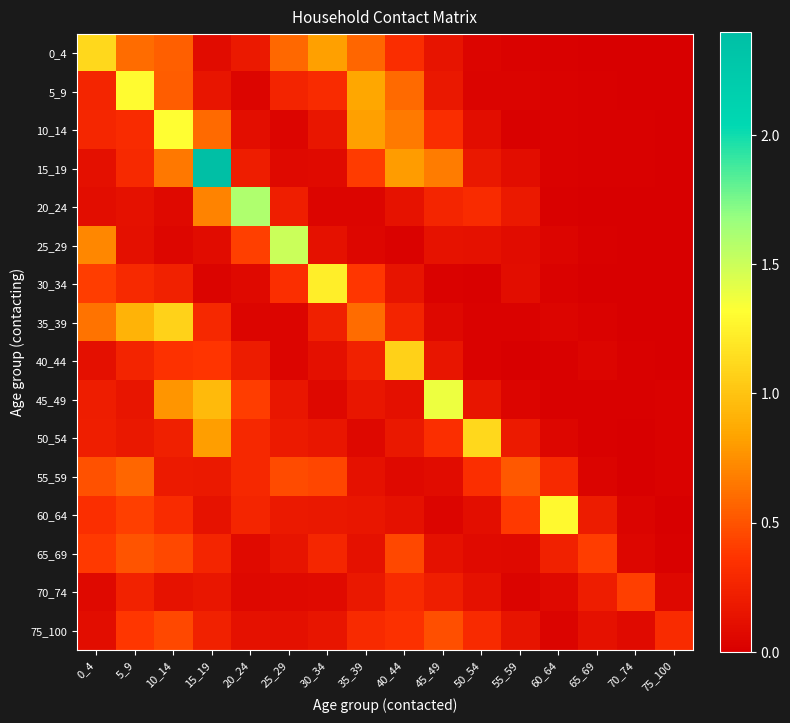

Reading left to right, list all the values displayed in this chart.

0_4: 0_4=1.1	5_9=0.6	10_14=0.5	15_19=0.1	20_24=0.2	25_29=0.6	30_34=0.8	35_39=0.6	40_44=0.3	45_49=0.1	50_54=0.0	55_59=0.0	60_64=0.0	65_69=0.0	70_74=0.0	75_100=0.0
5_9: 0_4=0.3	5_9=1.3	10_14=0.5	15_19=0.2	20_24=0.0	25_29=0.3	30_34=0.3	35_39=0.8	40_44=0.6	45_49=0.2	50_54=0.0	55_59=0.0	60_64=0.0	65_69=0.0	70_74=0.0	75_100=0.0
10_14: 0_4=0.3	5_9=0.3	10_14=1.3	15_19=0.6	20_24=0.1	25_29=0.0	30_34=0.2	35_39=0.8	40_44=0.7	45_49=0.3	50_54=0.1	55_59=0.0	60_64=0.0	65_69=0.0	70_74=0.0	75_100=0.0
15_19: 0_4=0.1	5_9=0.3	10_14=0.7	15_19=2.4	20_24=0.2	25_29=0.1	30_34=0.1	35_39=0.4	40_44=0.8	45_49=0.7	50_54=0.2	55_59=0.1	60_64=0.0	65_69=0.0	70_74=0.0	75_100=0.0
20_24: 0_4=0.1	5_9=0.1	10_14=0.1	15_19=0.7	20_24=1.6	25_29=0.2	30_34=0.0	35_39=0.0	40_44=0.1	45_49=0.3	50_54=0.3	55_59=0.2	60_64=0.0	65_69=0.0	70_74=0.0	75_100=0.0
25_29: 0_4=0.7	5_9=0.1	10_14=0.0	15_19=0.1	20_24=0.4	25_29=1.5	30_34=0.1	35_39=0.1	40_44=0.0	45_49=0.1	50_54=0.1	55_59=0.1	60_64=0.0	65_69=0.0	70_74=0.0	75_100=0.0
30_34: 0_4=0.4	5_9=0.3	10_14=0.2	15_19=0.0	20_24=0.1	25_29=0.3	30_34=1.2	35_39=0.4	40_44=0.1	45_49=0.0	50_54=0.0	55_59=0.1	60_64=0.0	65_69=0.0	70_74=0.0	75_100=0.0
35_39: 0_4=0.6	5_9=0.9	10_14=1.1	15_19=0.3	20_24=0.0	25_29=0.0	30_34=0.2	35_39=0.6	40_44=0.3	45_49=0.1	50_54=0.0	55_59=0.0	60_64=0.0	65_69=0.0	70_74=0.0	75_100=0.0
40_44: 0_4=0.1	5_9=0.3	10_14=0.4	15_19=0.4	20_24=0.2	25_29=0.0	30_34=0.1	35_39=0.2	40_44=1.1	45_49=0.2	50_54=0.0	55_59=0.0	60_64=0.0	65_69=0.0	70_74=0.0	75_100=0.0
45_49: 0_4=0.2	5_9=0.2	10_14=0.8	15_19=1.0	20_24=0.4	25_29=0.2	30_34=0.1	35_39=0.2	40_44=0.1	45_49=1.4	50_54=0.2	55_59=0.0	60_64=0.0	65_69=0.0	70_74=0.0	75_100=0.0
50_54: 0_4=0.2	5_9=0.2	10_14=0.2	15_19=0.8	20_24=0.3	25_29=0.2	30_34=0.2	35_39=0.1	40_44=0.2	45_49=0.3	50_54=1.1	55_59=0.2	60_64=0.1	65_69=0.0	70_74=0.0	75_100=0.0
55_59: 0_4=0.5	5_9=0.6	10_14=0.2	15_19=0.2	20_24=0.3	25_29=0.5	30_34=0.4	35_39=0.1	40_44=0.1	45_49=0.1	50_54=0.3	55_59=0.5	60_64=0.3	65_69=0.0	70_74=0.0	75_100=0.0
60_64: 0_4=0.3	5_9=0.4	10_14=0.3	15_19=0.1	20_24=0.3	25_29=0.2	30_34=0.2	35_39=0.2	40_44=0.1	45_49=0.0	50_54=0.1	55_59=0.4	60_64=1.3	65_69=0.2	70_74=0.0	75_100=0.0
65_69: 0_4=0.4	5_9=0.5	10_14=0.5	15_19=0.3	20_24=0.1	25_29=0.1	30_34=0.3	35_39=0.1	40_44=0.5	45_49=0.1	50_54=0.1	55_59=0.1	60_64=0.2	65_69=0.4	70_74=0.1	75_100=0.0
70_74: 0_4=0.1	5_9=0.2	10_14=0.1	15_19=0.2	20_24=0.1	25_29=0.1	30_34=0.1	35_39=0.2	40_44=0.3	45_49=0.2	50_54=0.1	55_59=0.0	60_64=0.1	65_69=0.2	70_74=0.4	75_100=0.1
75_100: 0_4=0.1	5_9=0.4	10_14=0.5	15_19=0.2	20_24=0.1	25_29=0.1	30_34=0.2	35_39=0.3	40_44=0.3	45_49=0.5	50_54=0.3	55_59=0.1	60_64=0.0	65_69=0.1	70_74=0.1	75_100=0.3